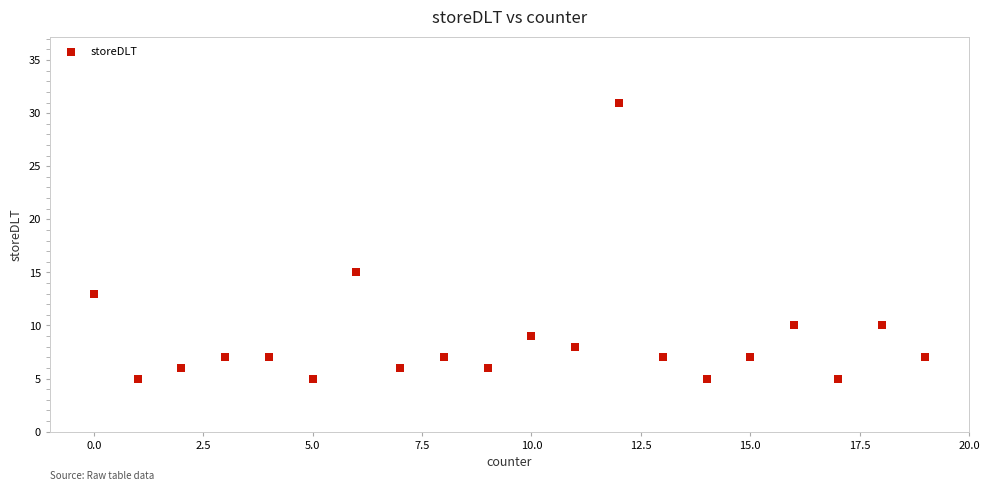

What is the range of Y values (max minus min)?

26